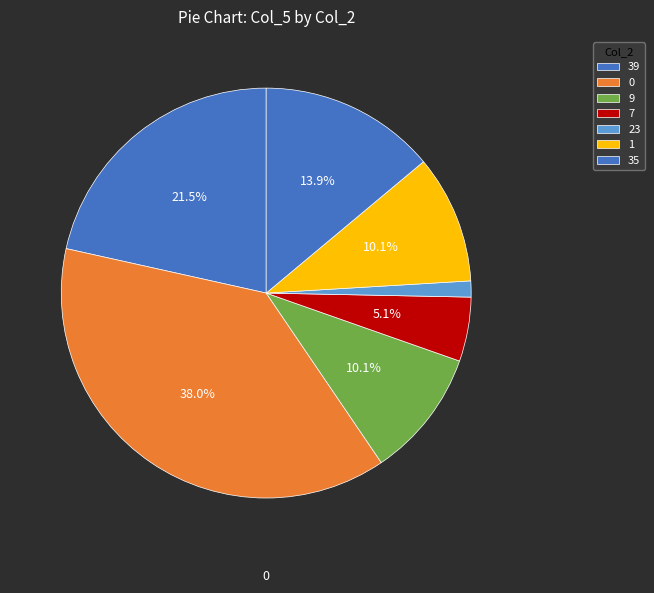

How many segments does this pie chart have?

7